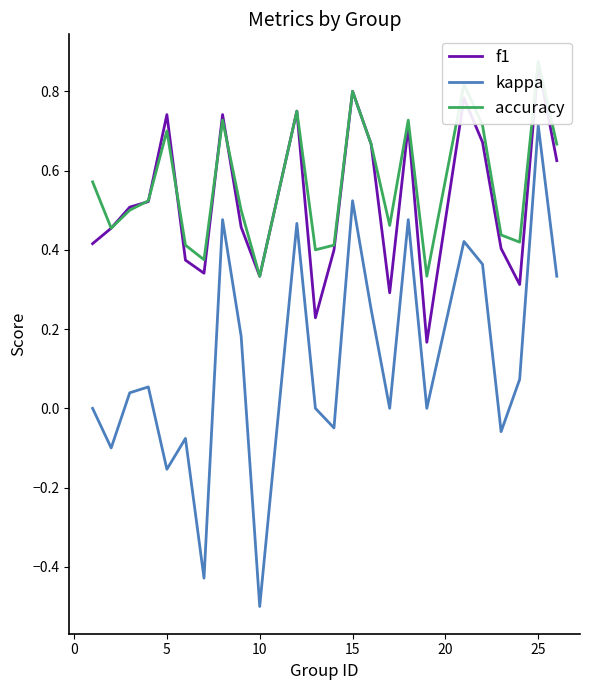

Which category has the highest value in the kappa series?

25